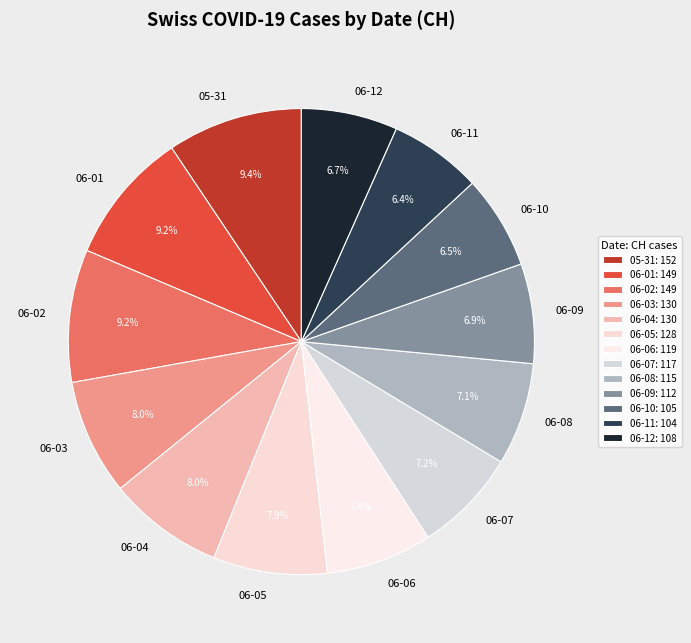

Does any single category account for the majority?

No